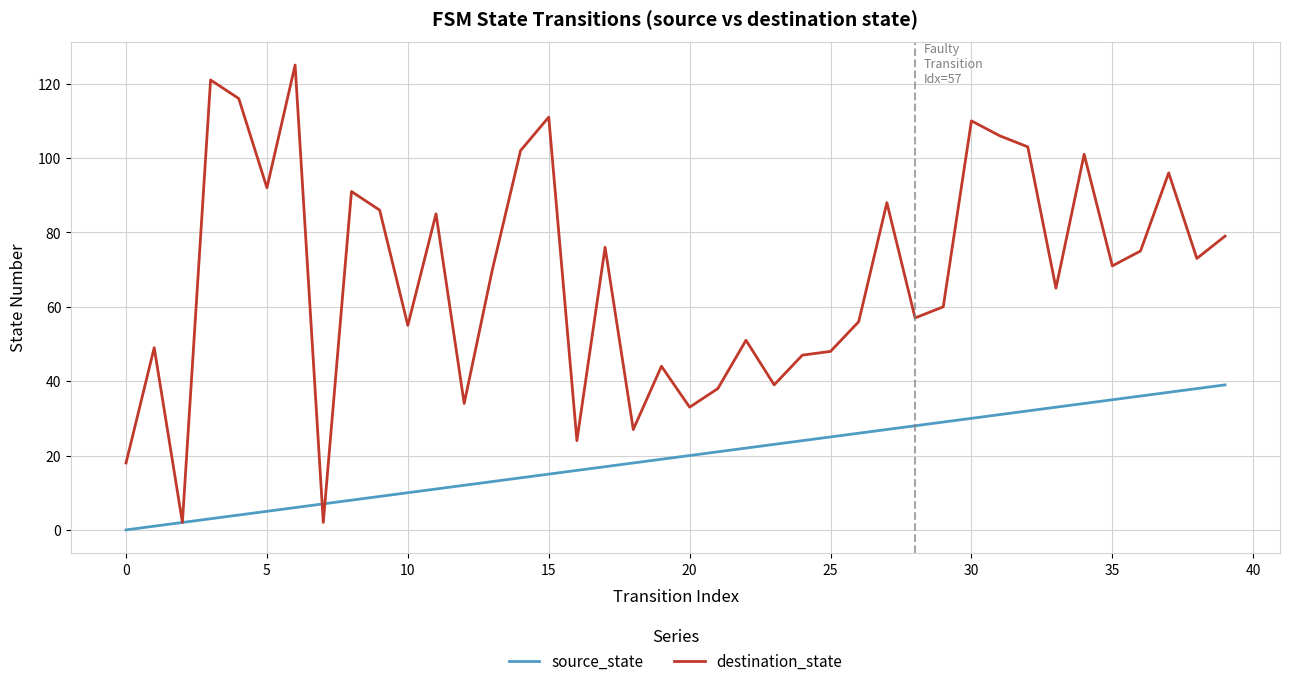

Which series has the largest range (max minus min)?

destination_state